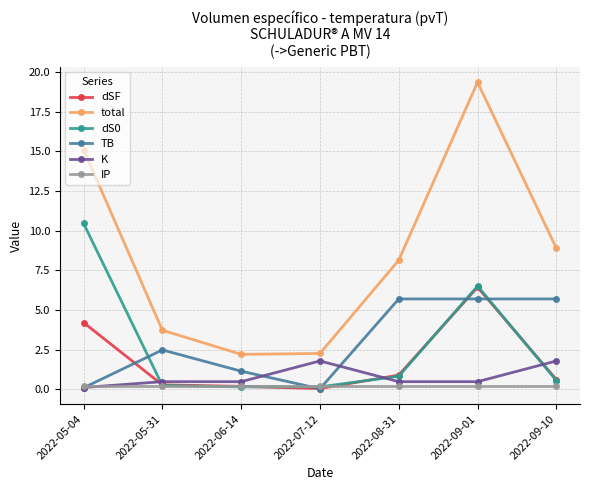

What is the maximum value for dSF?

6.4